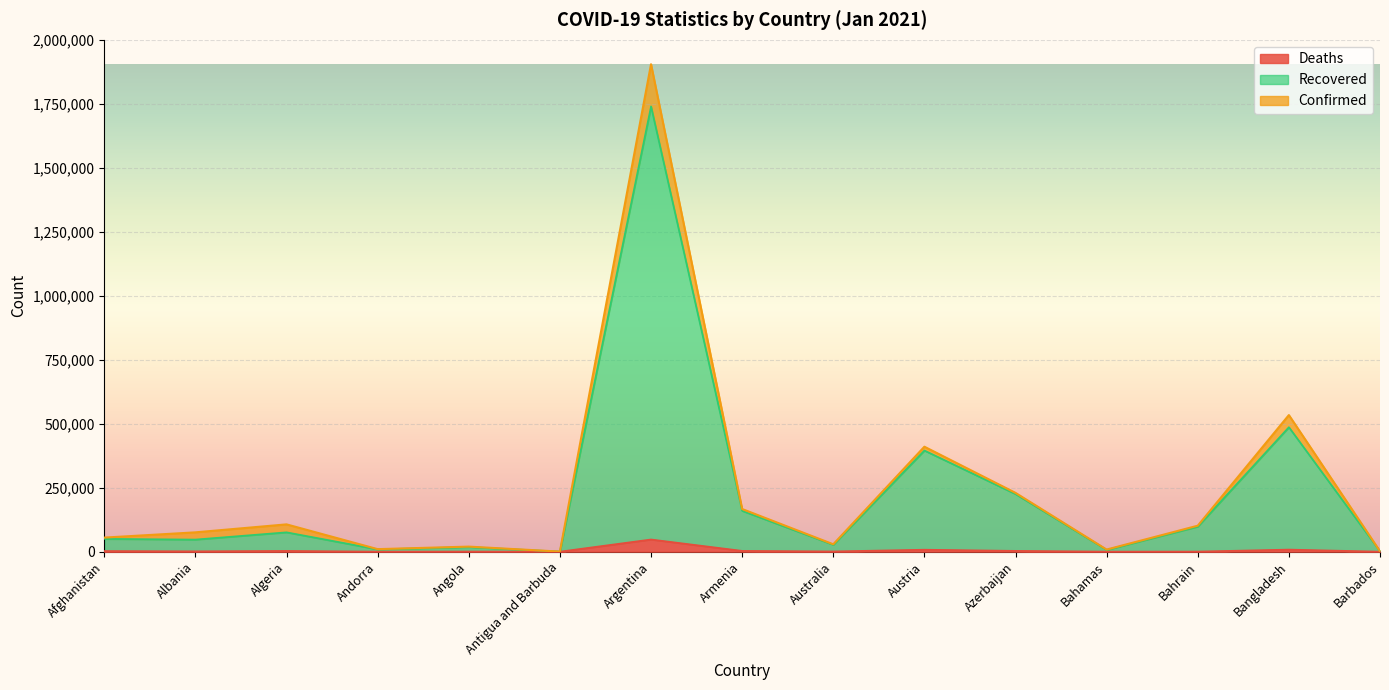

What position from the left is Argentina?

7